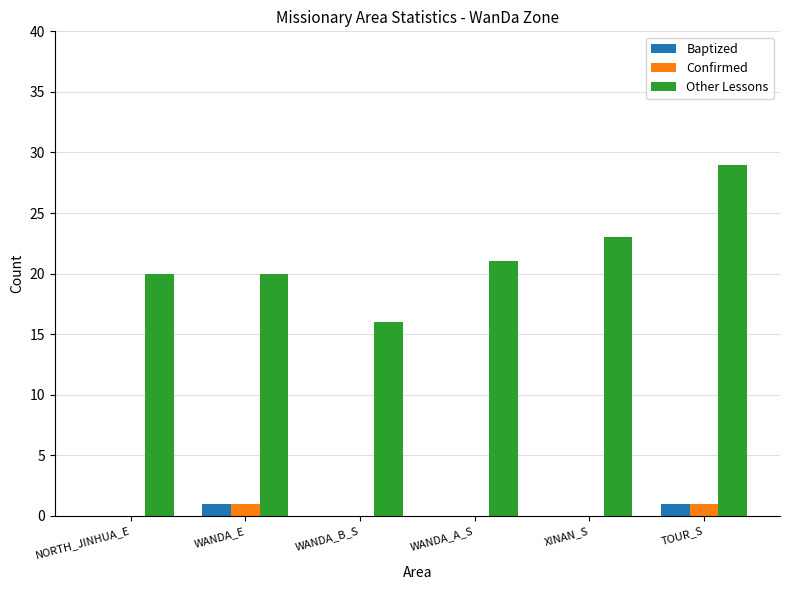

True or false: Baptized has a value of 1 at TOUR_S.

True